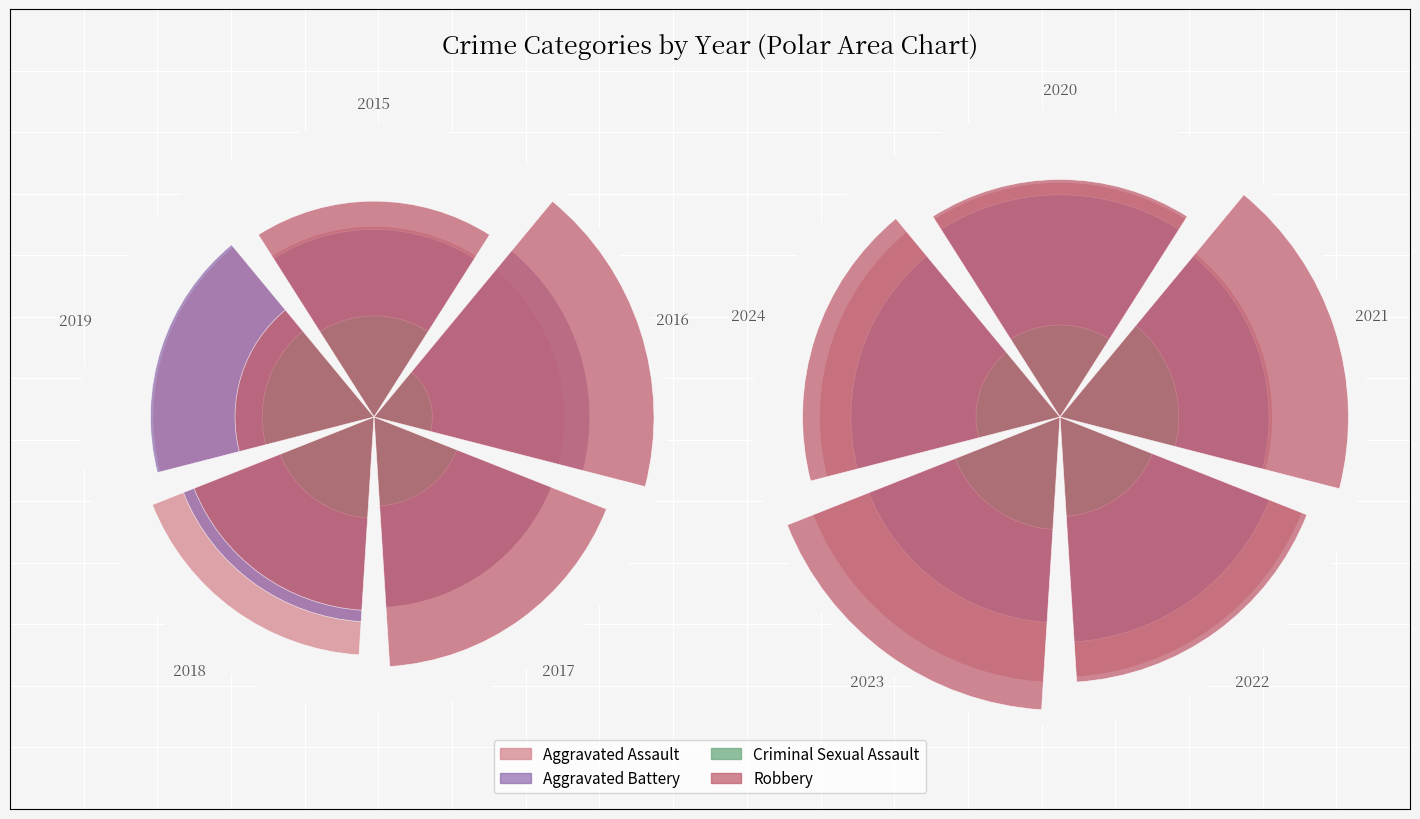

Which series has the widest spread of values?

Robbery